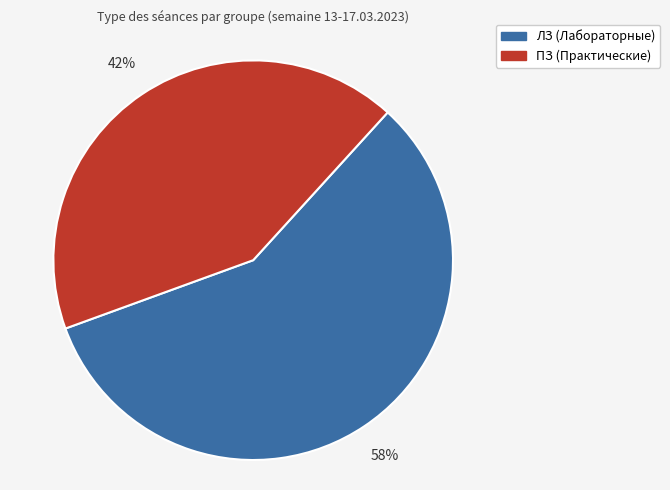

To the nearest percent, what is the average slice percentage?

50%